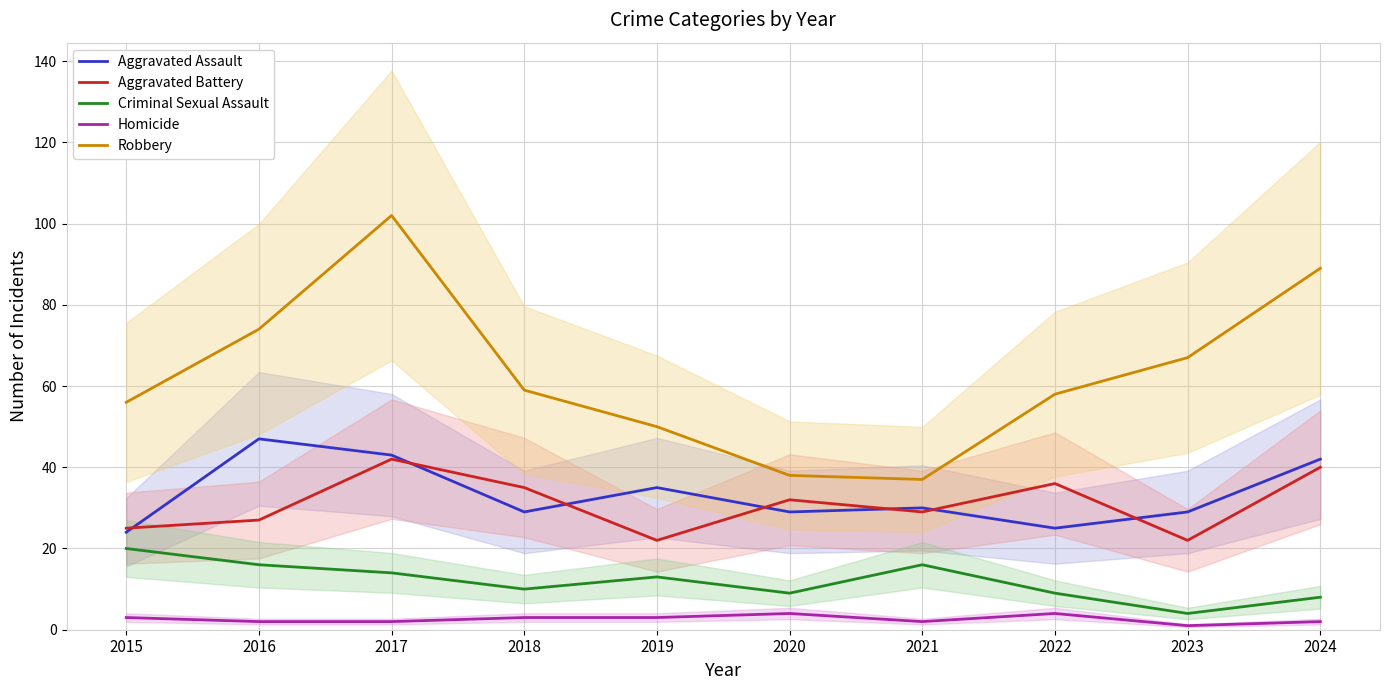

What is the total value across all series at 2015?

128